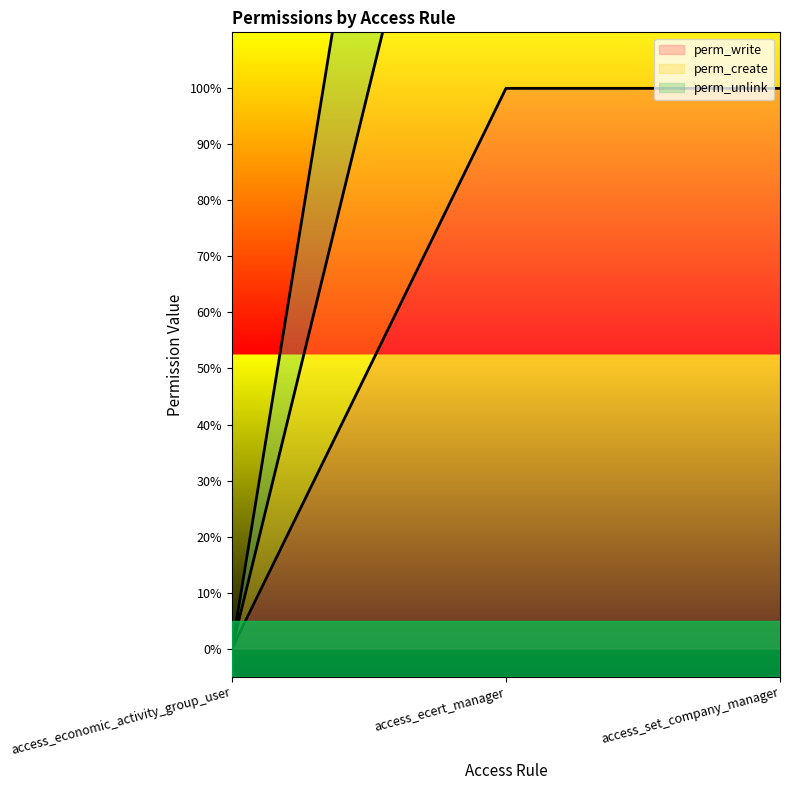

How many positive values does the perm_create series have?

2